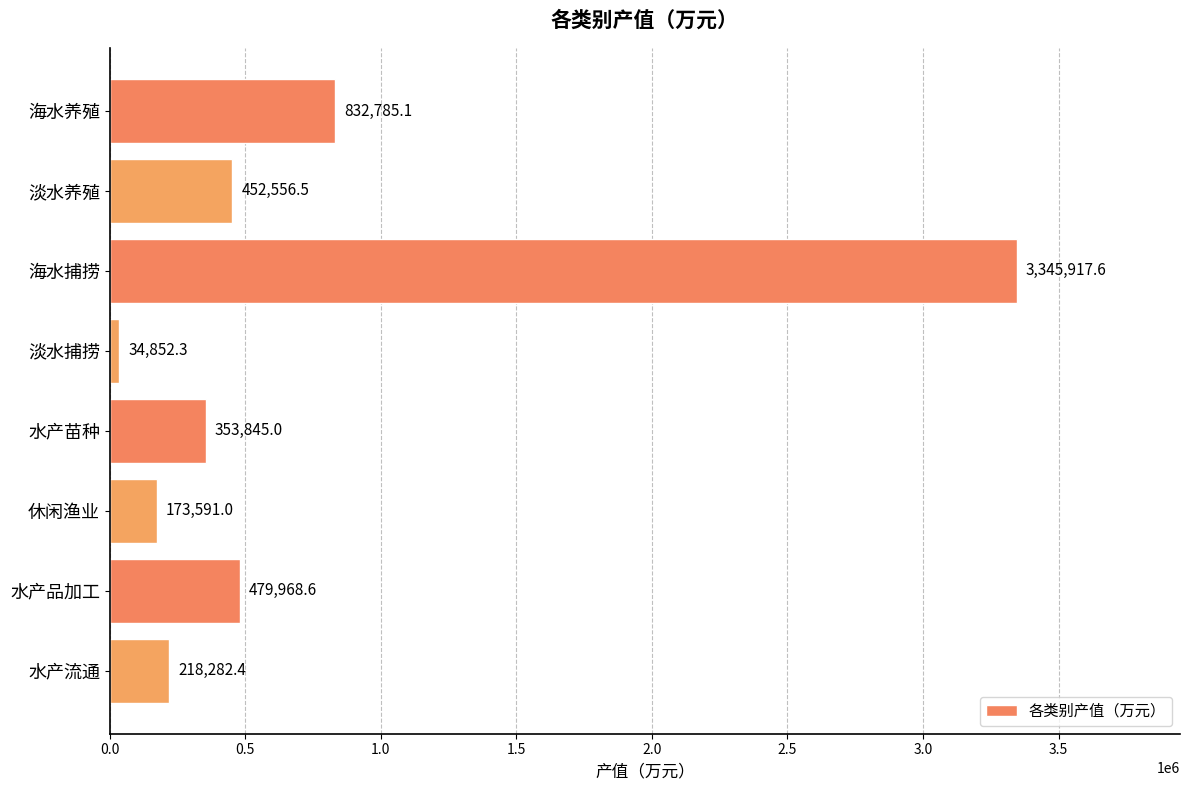

The chart shows a value of 3345917.6 at 海水捕捞. True or false?

True